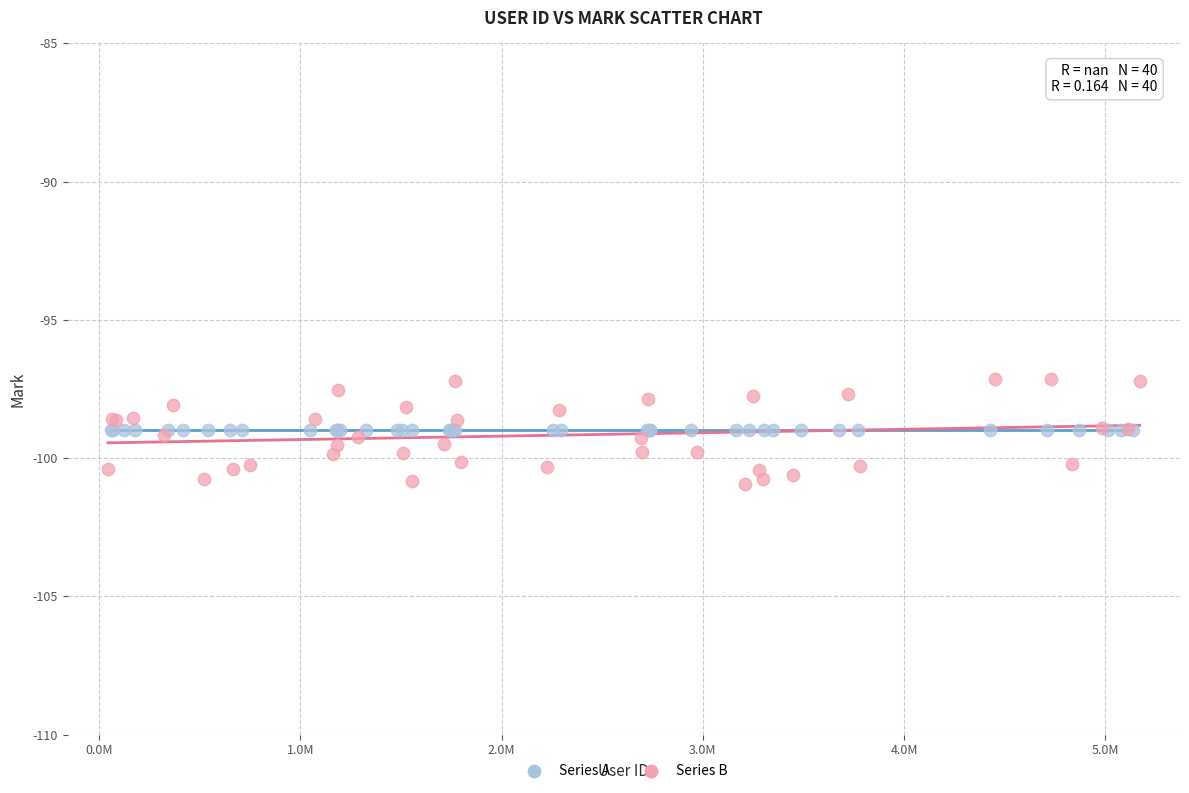

Which series contains the highest Y value?

Series B